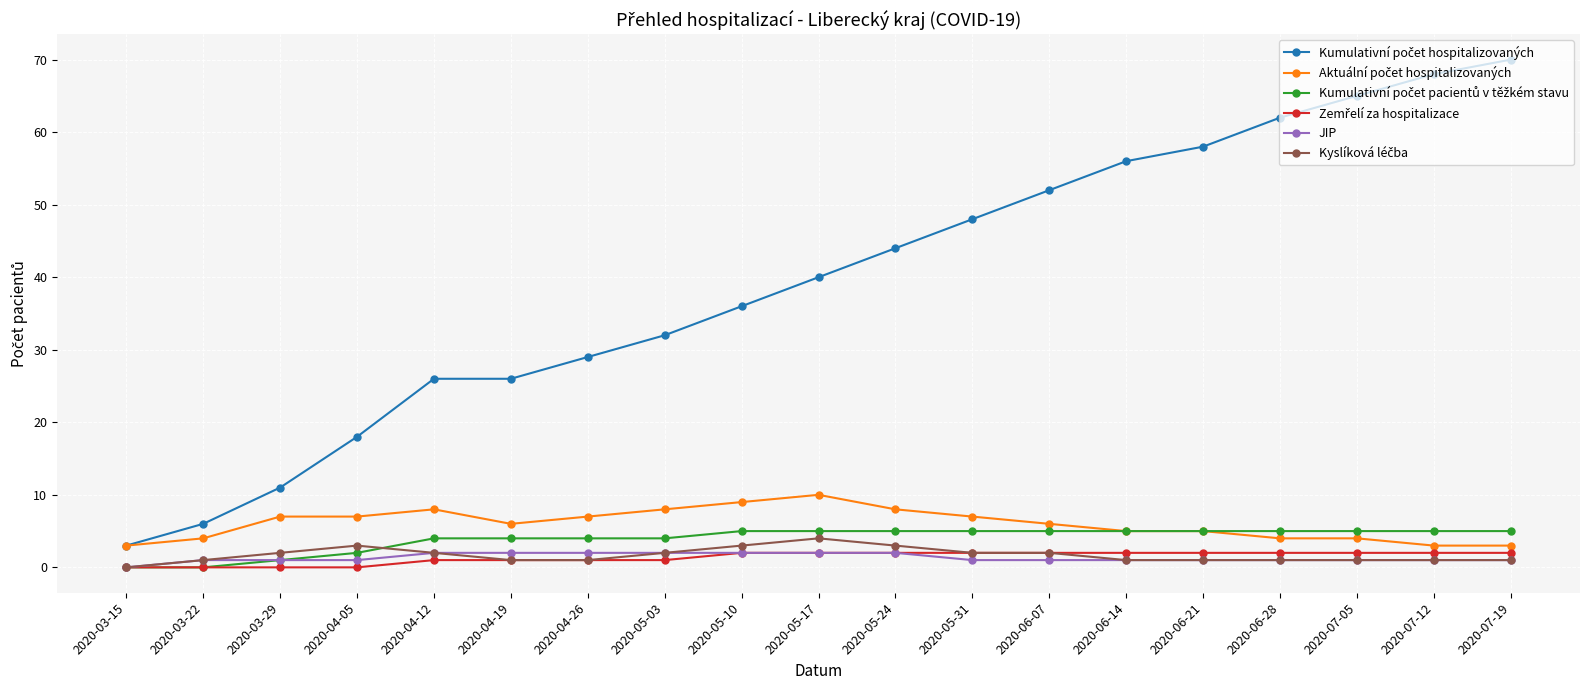

What is the difference between the highest and lowest values at 2020-04-12?

25